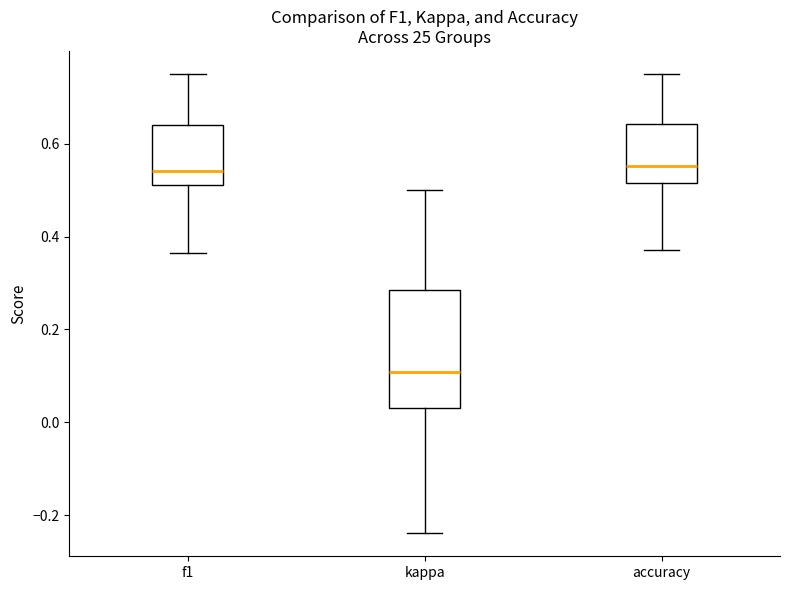

Reading left to right, transcribe this box plot: for each box, give where its median line is, the range the box spans, and where its two whiskers end, as read against the y-axis. The values are not printed on the chart, so give them approximately, as read against the axis.

f1: median 0.54, box 0.52 to 0.64, whiskers 0.36 to 0.76
kappa: median 0.10, box 0.04 to 0.28, whiskers -0.24 to 0.50
accuracy: median 0.56, box 0.52 to 0.64, whiskers 0.38 to 0.76